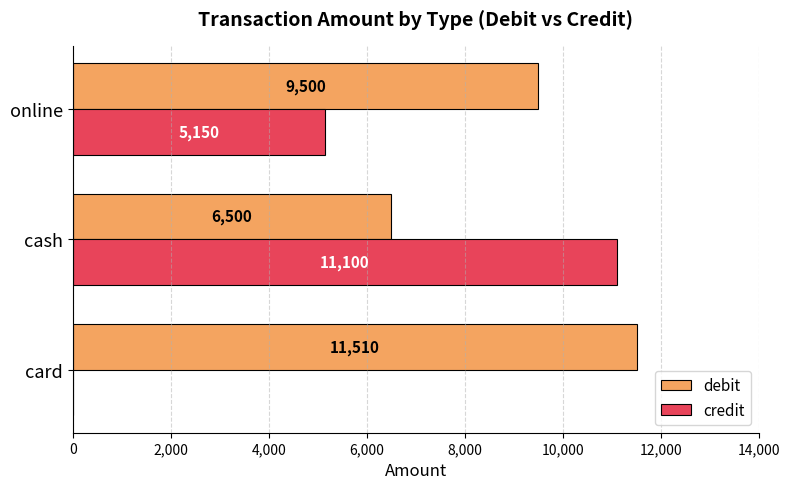

The value of credit at cash is 11100. True or false?

True